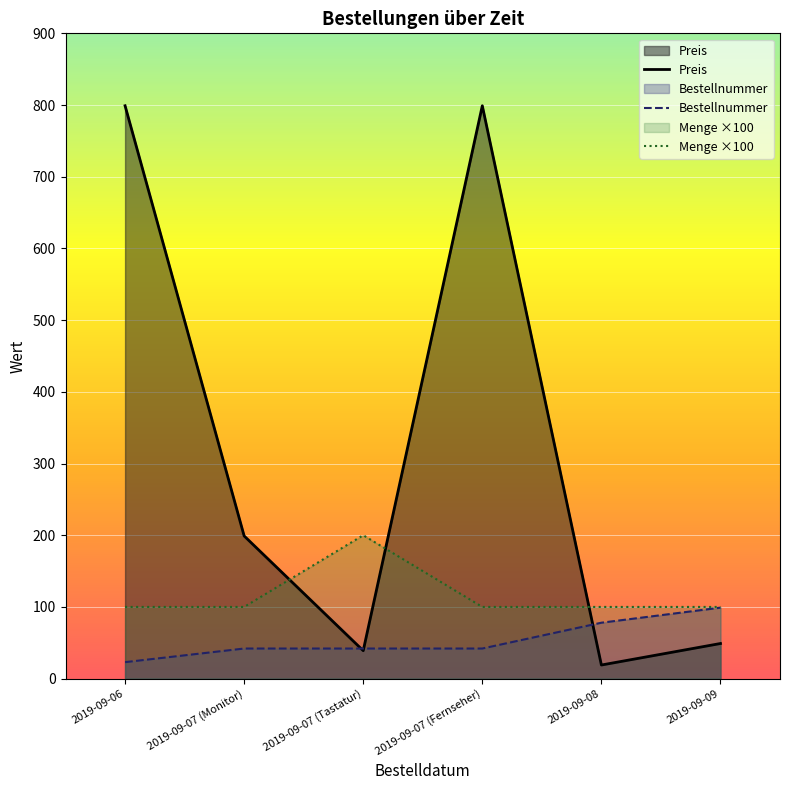

True or false: Preis and Menge ×100 intersect in this chart.

True